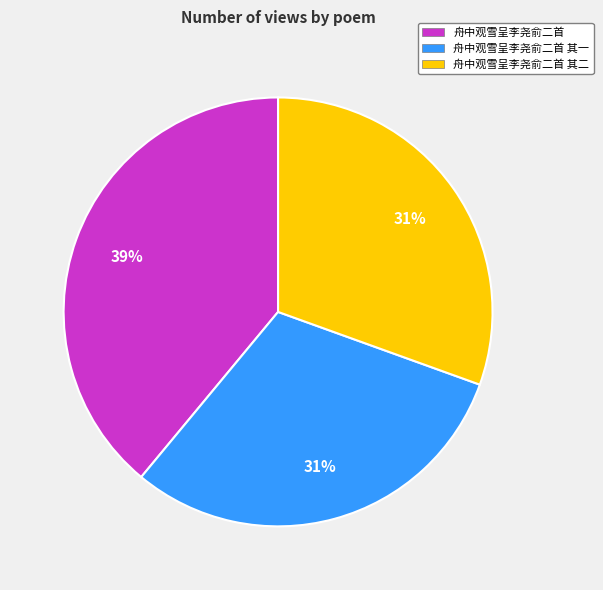

How many segments does this pie chart have?

3